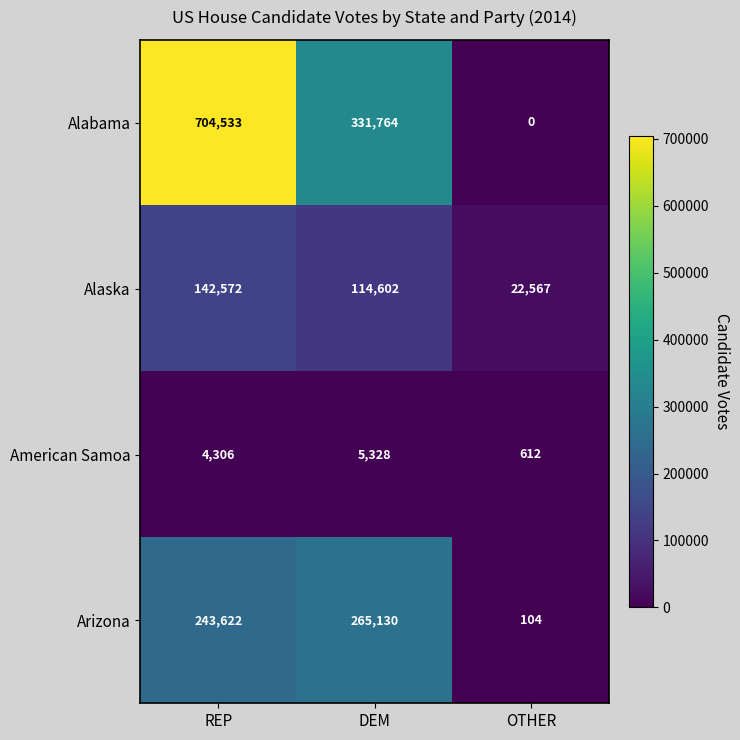

Between DEM and OTHER, which series saw the biggest shift?

Alabama